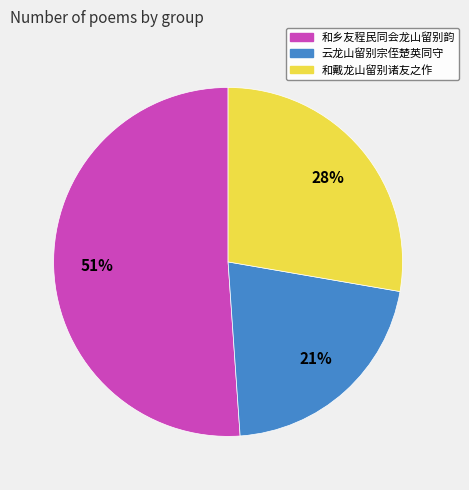

Which slice represents more than half of the pie?

和乡友程民同会龙山留别韵